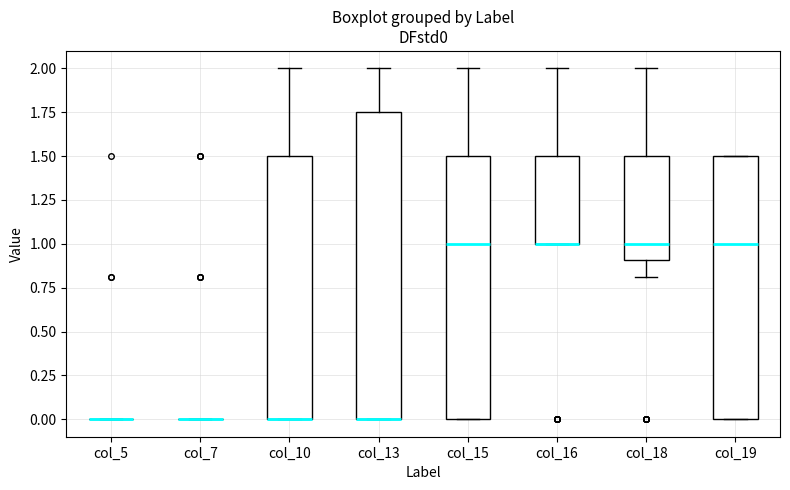

Reading left to right, transcribe this box plot: for each box, give where its median line is, the range the box spans, and where its two whiskers end, as read against the y-axis. The values are not printed on the chart, so give them approximately, as read against the axis.

col_5: box collapsed to a line at 0.00, whiskers 0.00 to 0.00
col_7: box collapsed to a line at 0.00, whiskers 0.00 to 0.00
col_10: median 0.00 (drawn on the box's lower edge), box 0.00 to 1.50, whiskers 0.00 to 2.00
col_13: median 0.00 (drawn on the box's lower edge), box 0.00 to 1.75, whiskers 0.00 to 2.00
col_15: median 1.00, box 0.00 to 1.50, whiskers 0.00 to 2.00
col_16: median 1.00 (drawn on the box's lower edge), box 1.00 to 1.50, whiskers 1.00 to 2.00
col_18: median 1.00, box 0.90 to 1.50, whiskers 0.80 to 2.00
col_19: median 1.00, box 0.00 to 1.50, whiskers 0.00 to 1.50